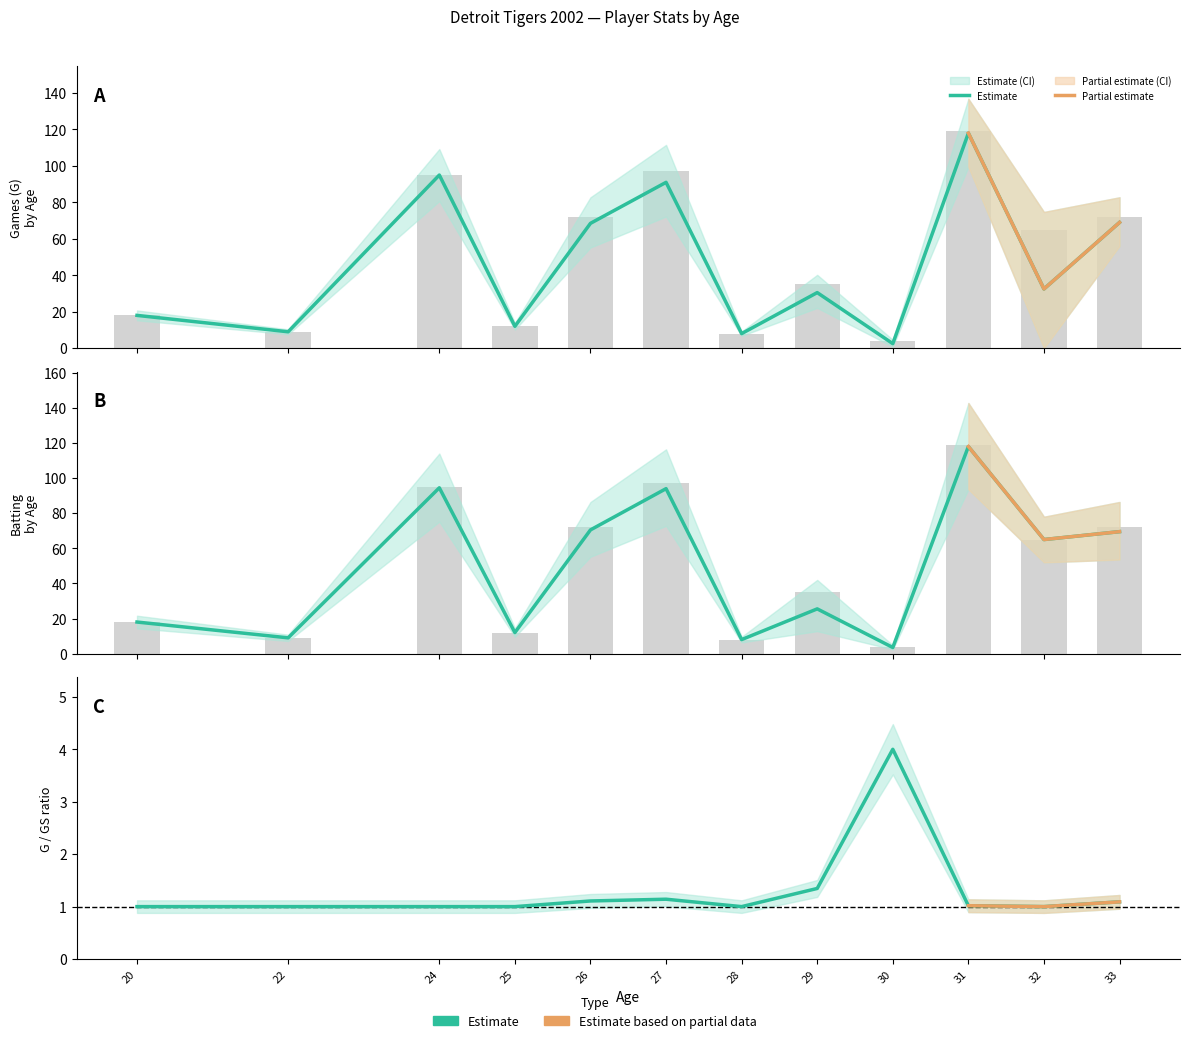

What is the average value of the G series?

50.5